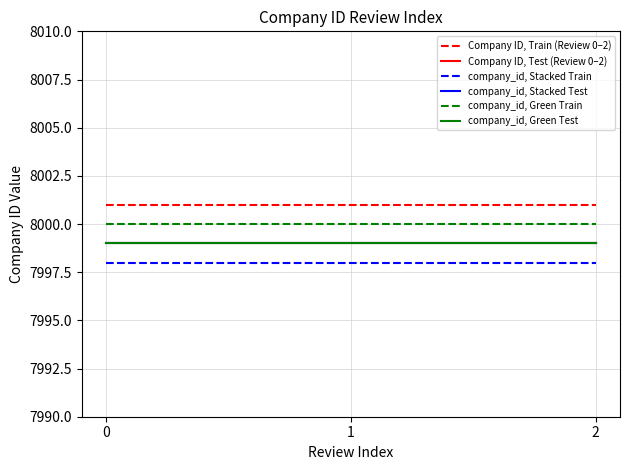

Does the chart display data point markers on the line(s)?

No